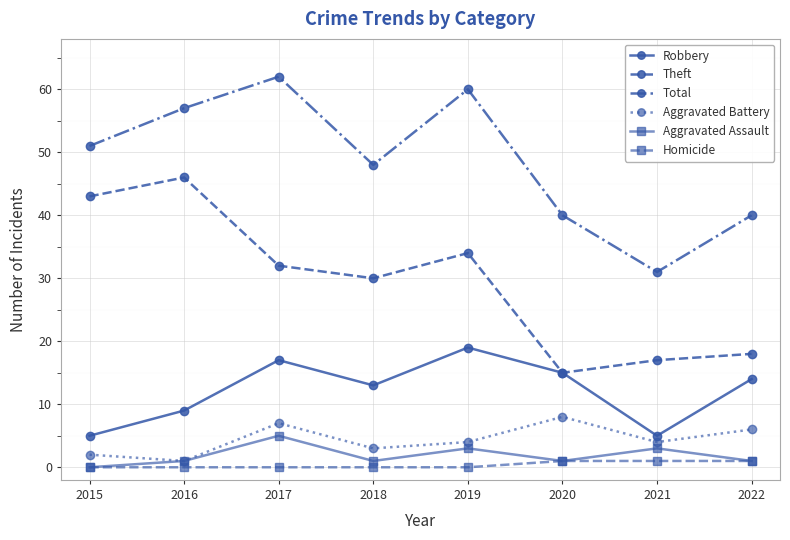

What is the spread (max minus min) of values at 2017?

62